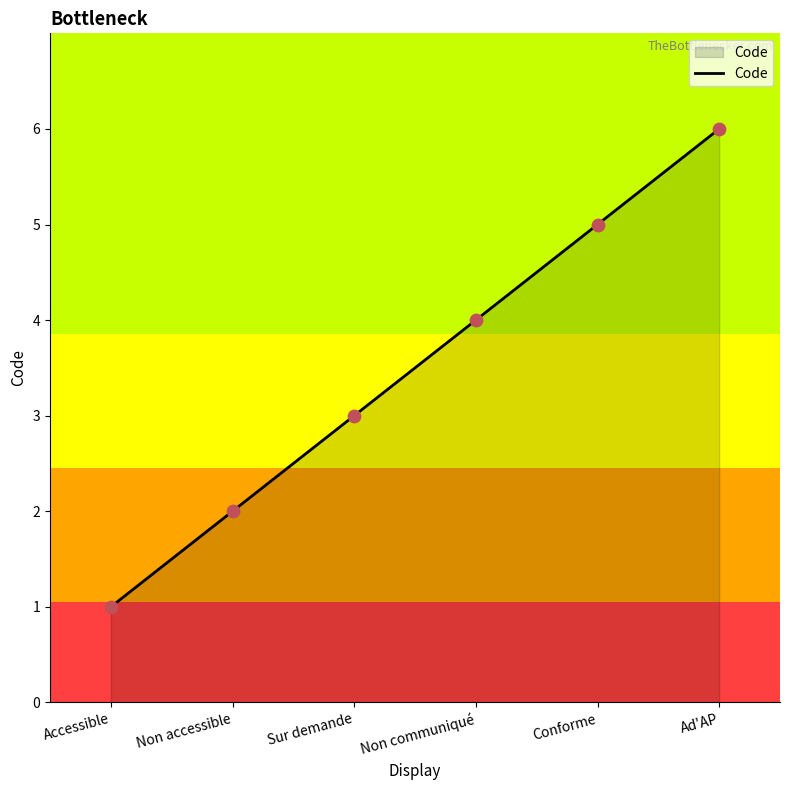

What is the ratio of the value at Sur demande to the value at Non accessible?

1.5